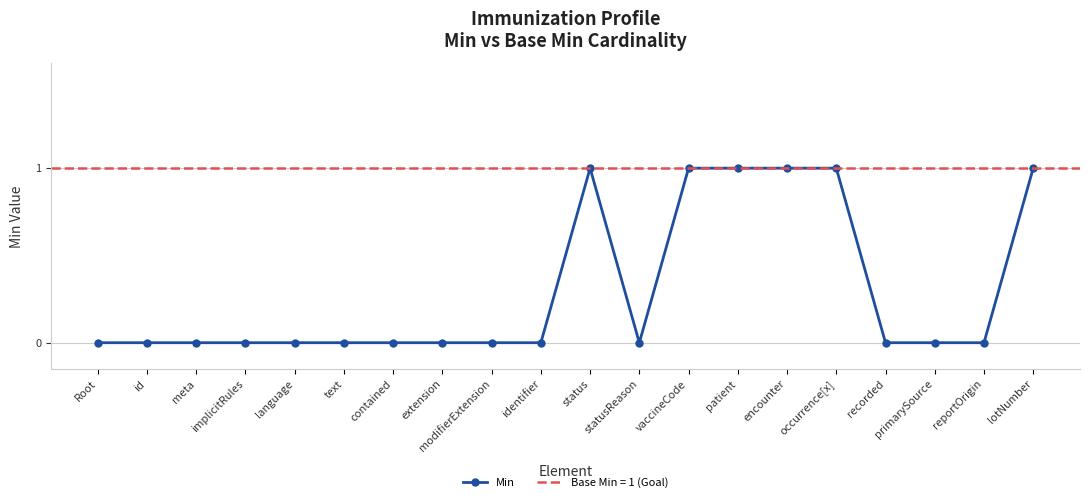

How many points are lower than both their immediate neighbors (excluding endpoints)?

1